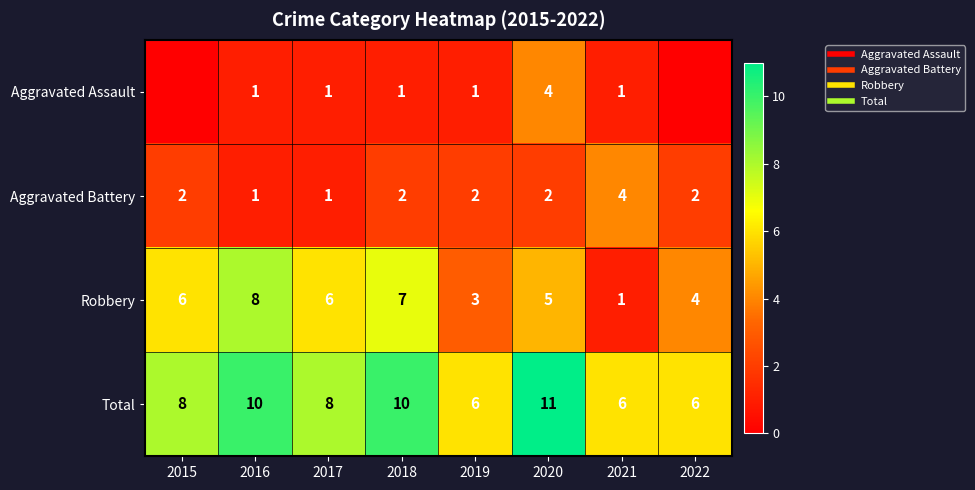

At which category is the sum across all series the highest?

2020